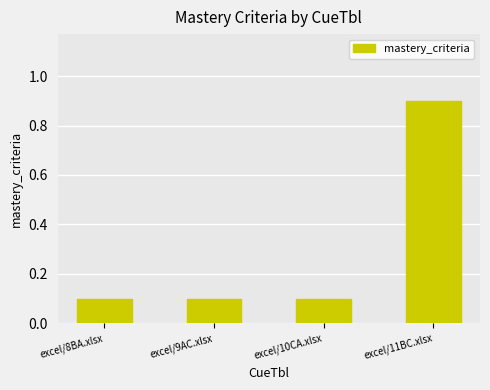

What is the label of the 1st bar from the right?

excel/11BC.xlsx